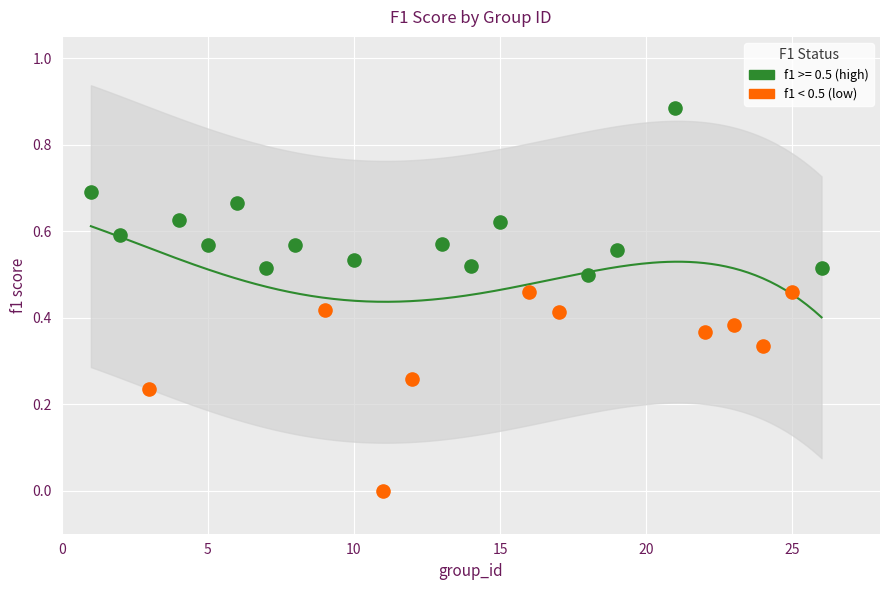

Which series reaches the maximum Y coordinate?

f1 >= 0.5 (high)